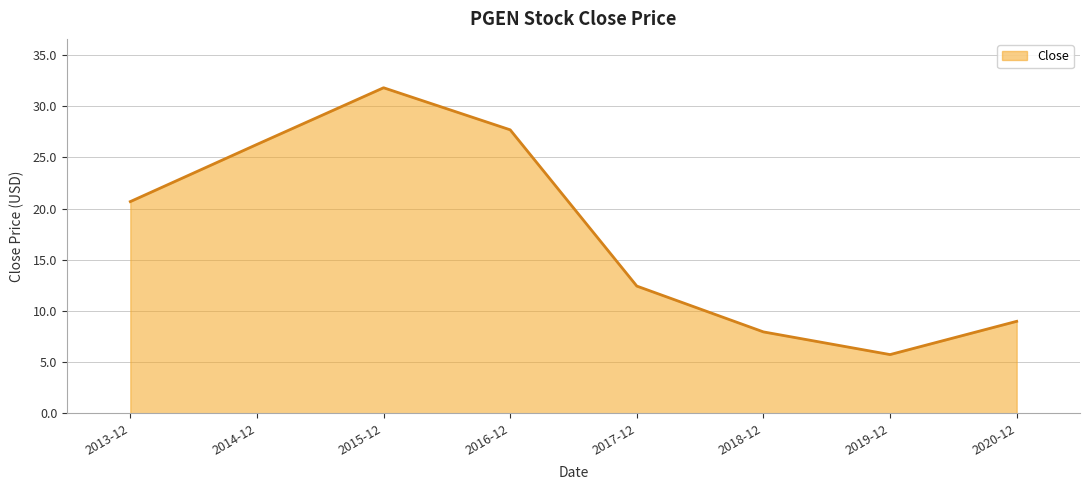

At which label is the value closest to 18?

2013-12